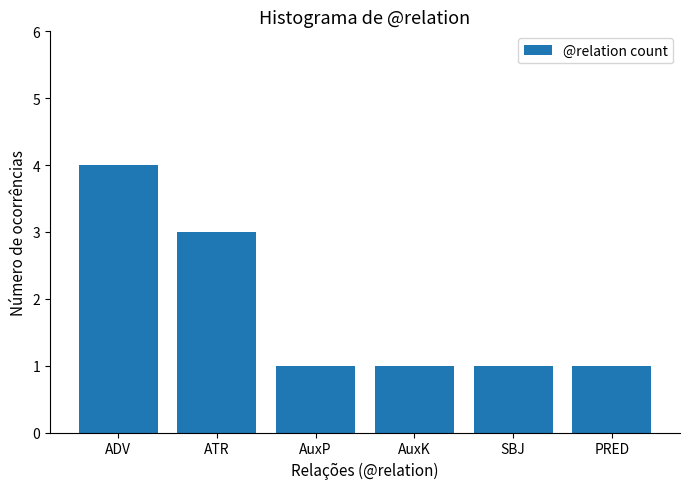

What position from the right is AuxK?

3